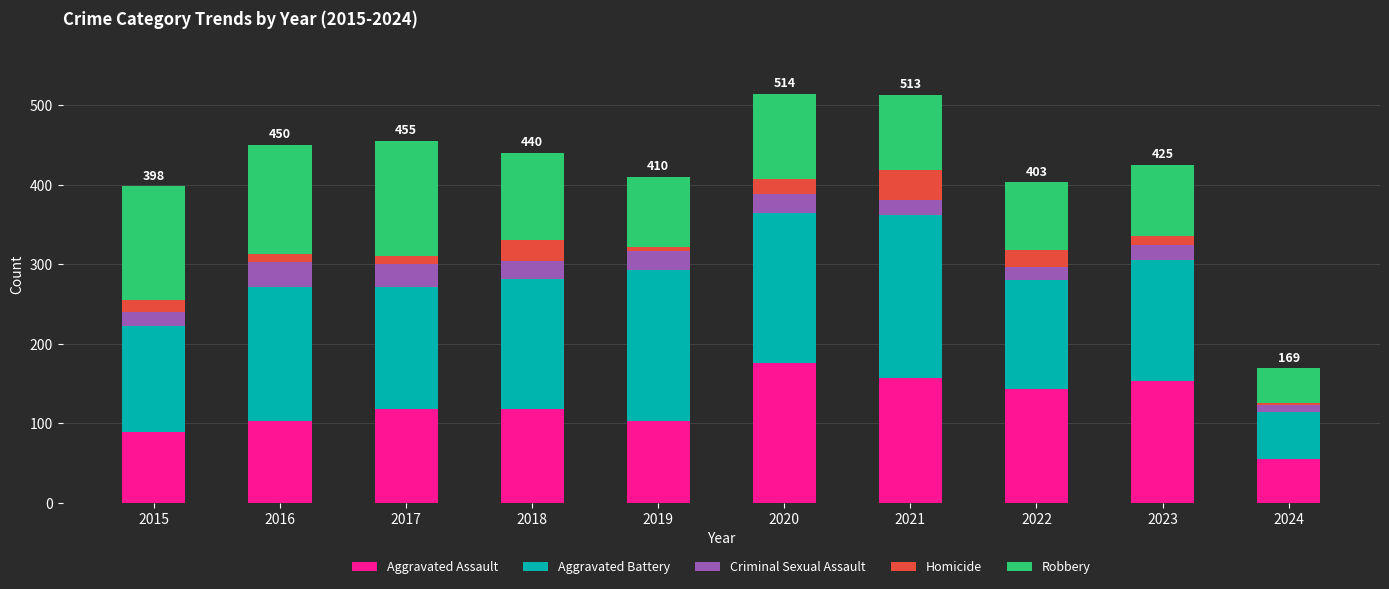

What is the sum of all Aggravated Assault values?

1215